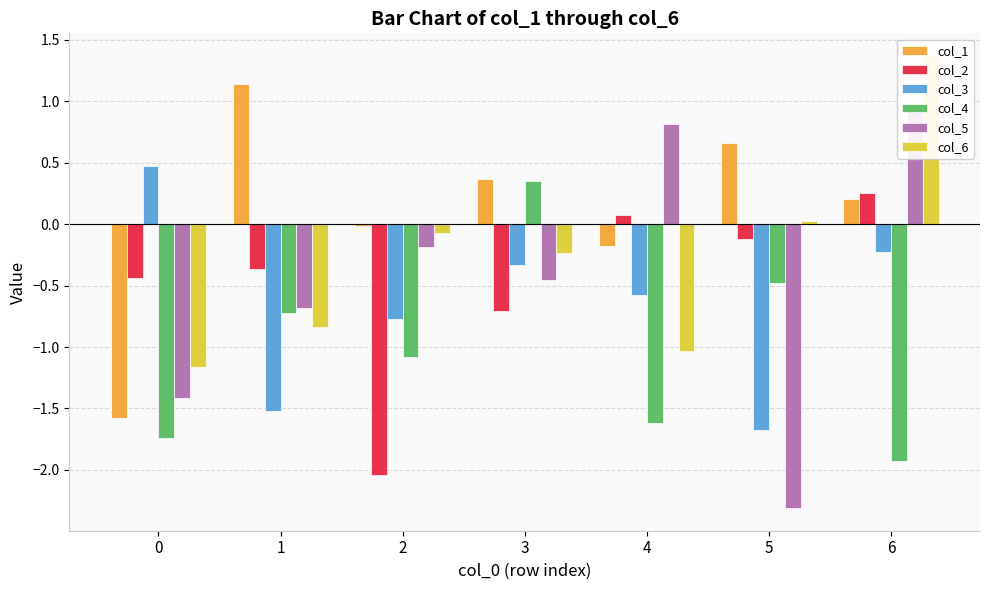

What are all the series names shown in the legend?

col_1, col_2, col_3, col_4, col_5, col_6